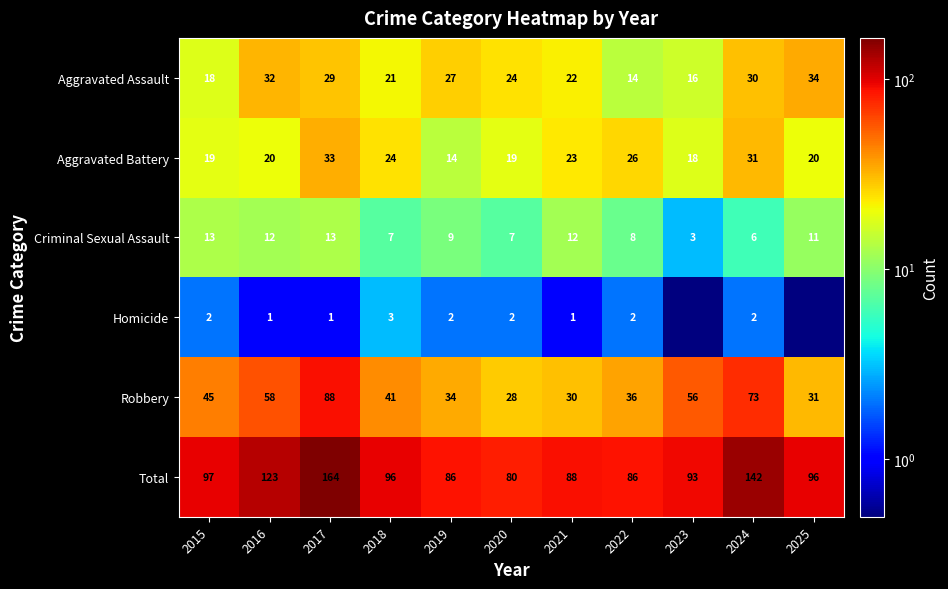

The Homicide series shows 1.7 at 2021. True or false?

False